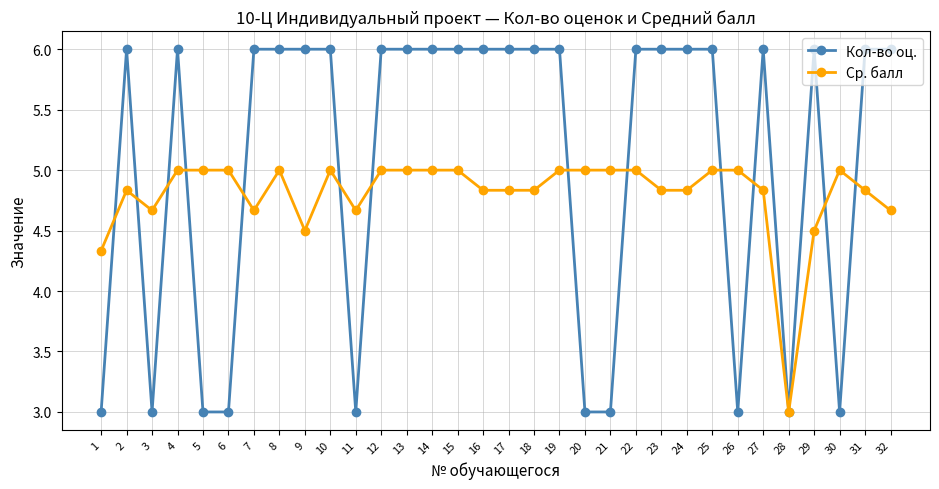

At which category does Ср. балл reach its first local peak?

2